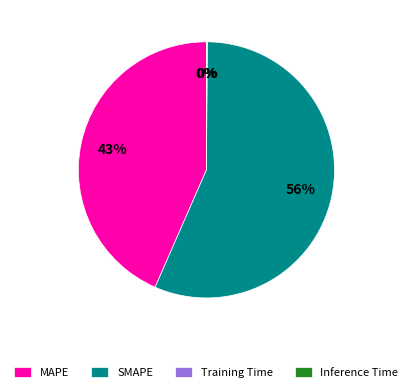

Which slice is the largest?

SMAPE